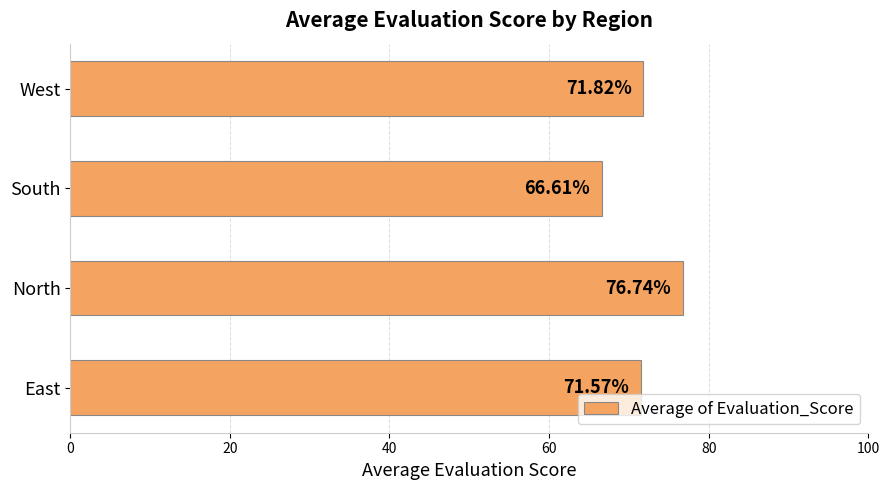

What is the greatest value displayed?

76.7